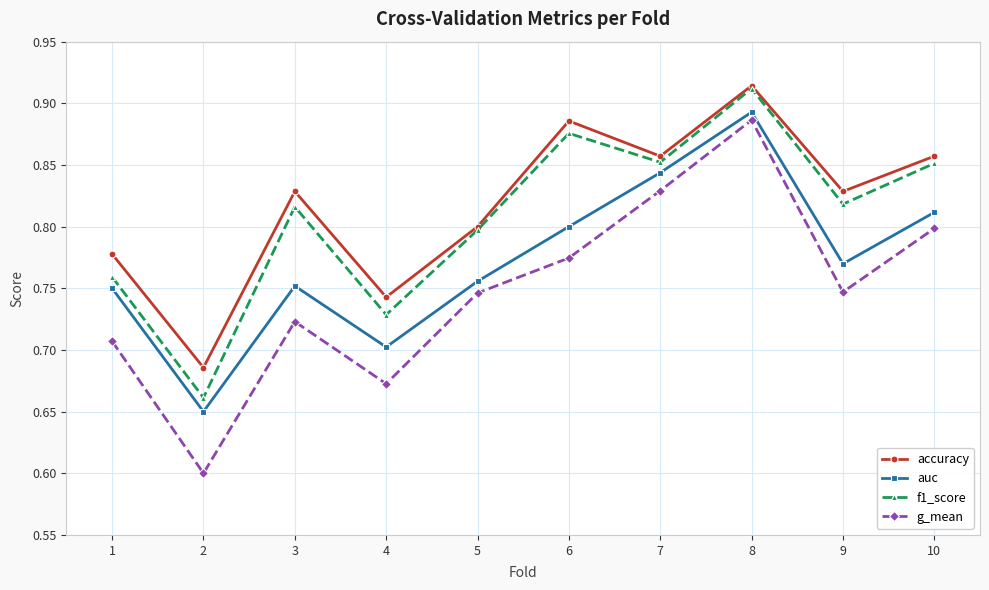

Which series changed the most between 1 and 6?

f1_score